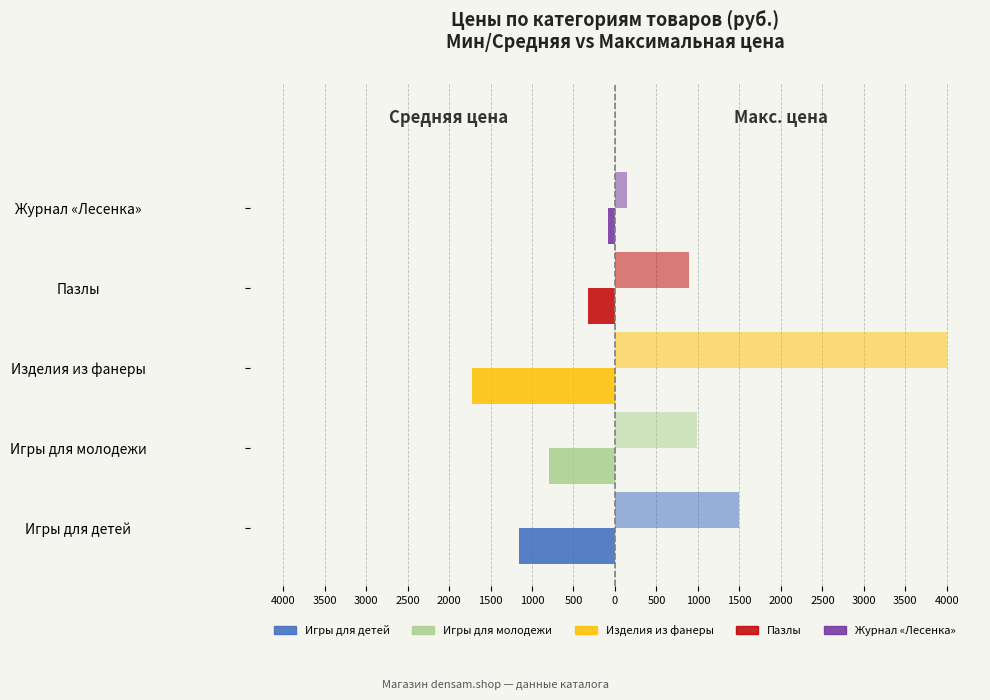

The Средняя цена series shows -790.8 at Игры для молодежи. True or false?

True